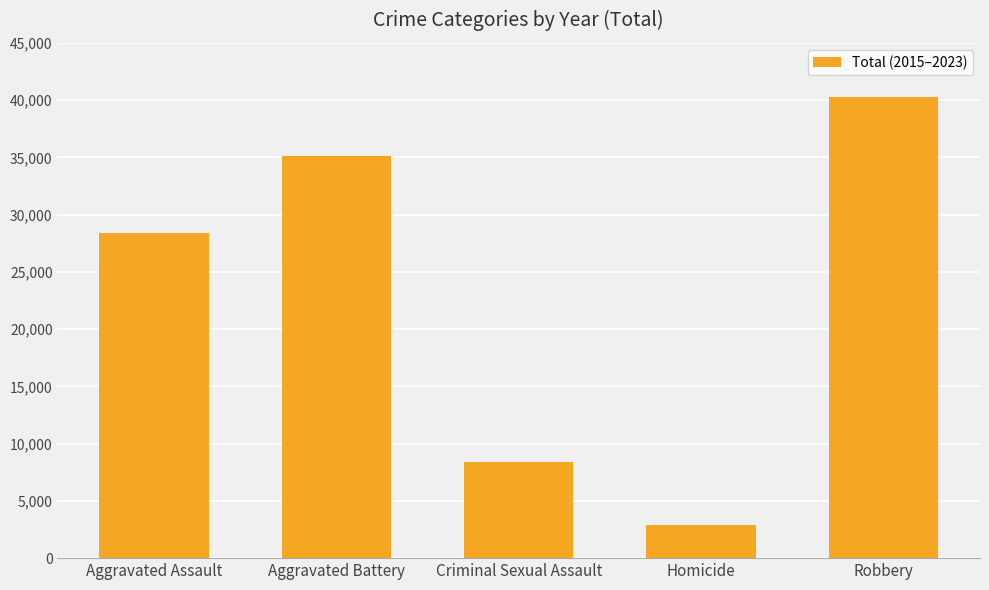

How many bars are there in total?

5